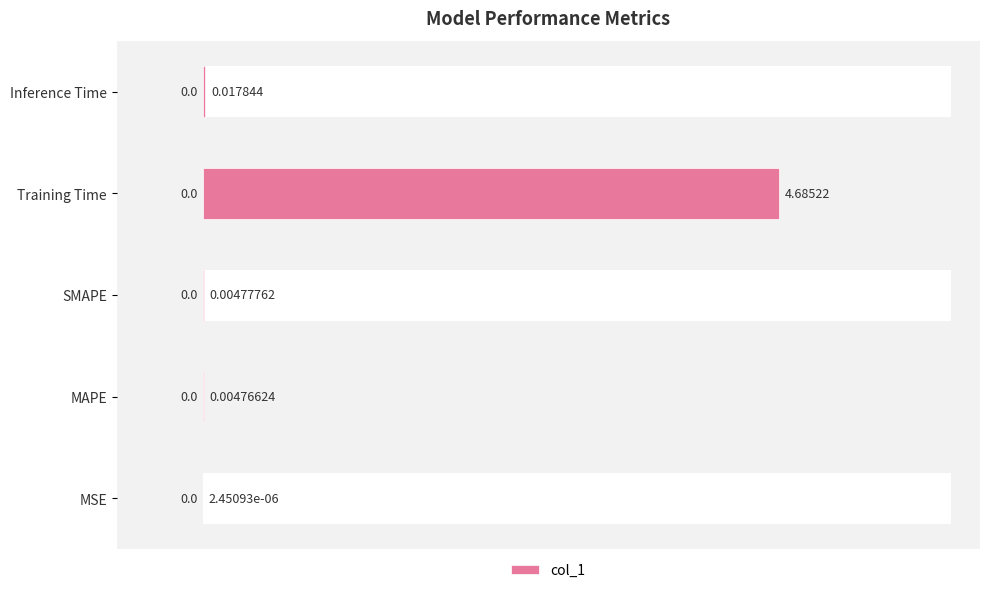

How many data points does each series have?

5